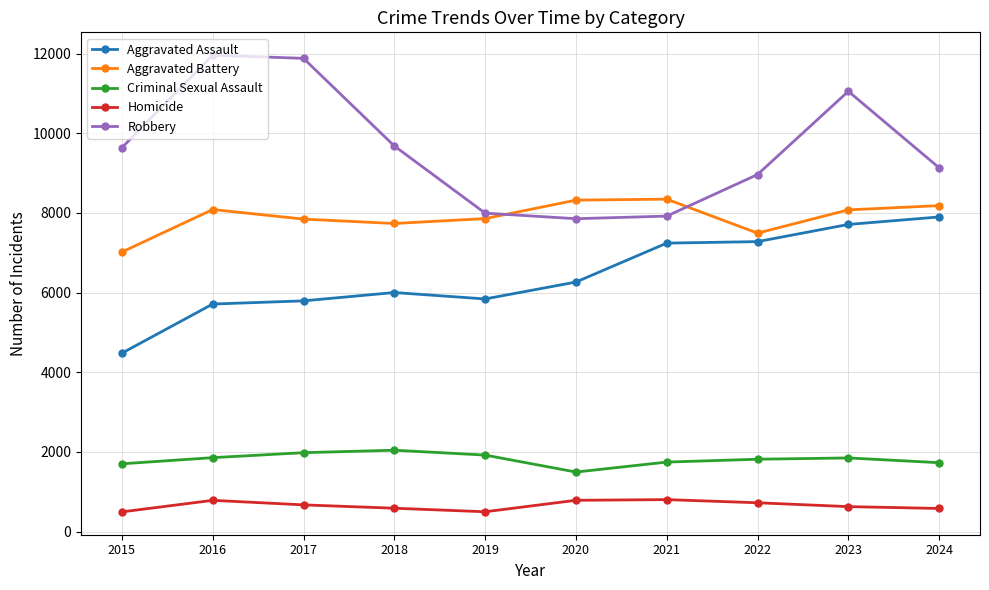

Which series has the largest range (max minus min)?

Robbery